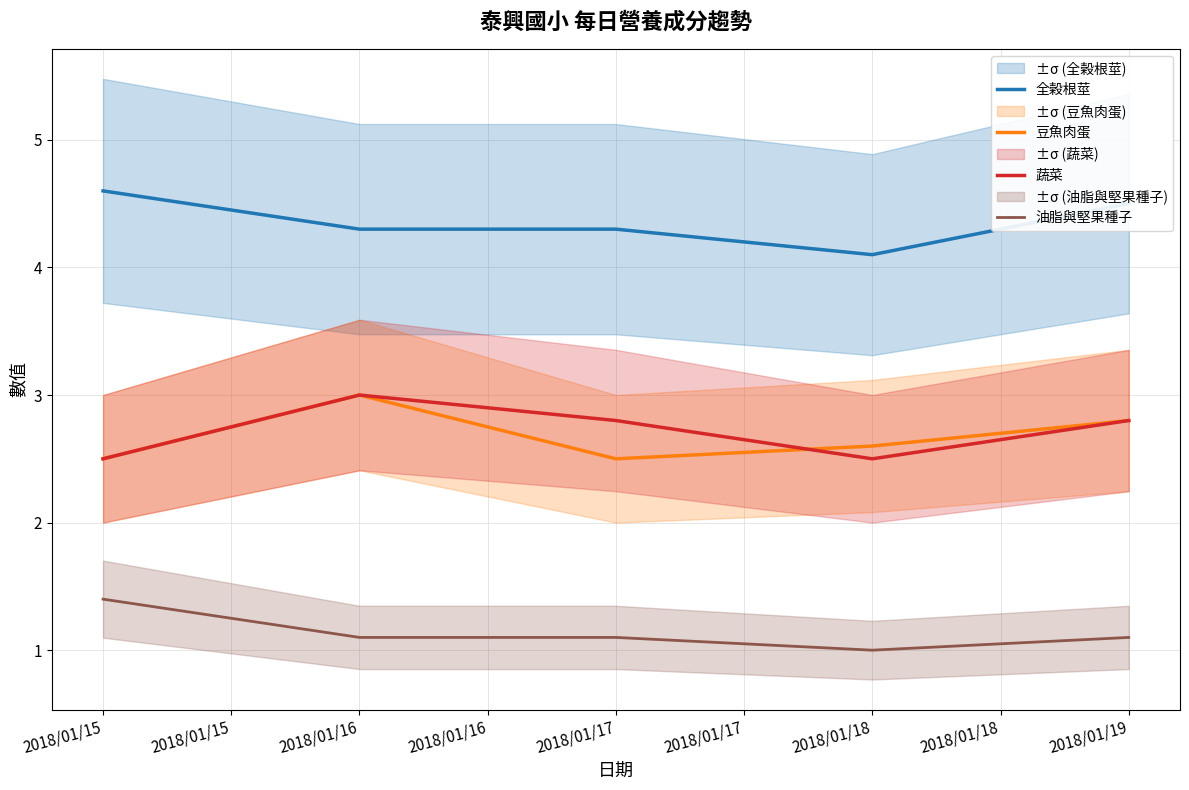

Is this an area chart (filled region under the line)?

No